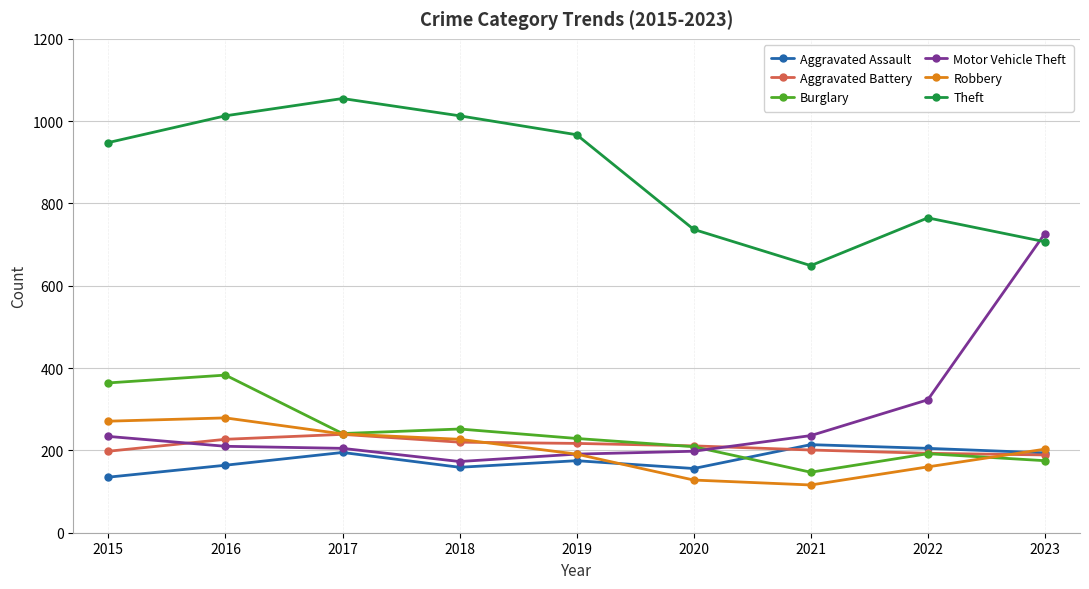

Is it true that Burglary equals 192 at 2022?

True